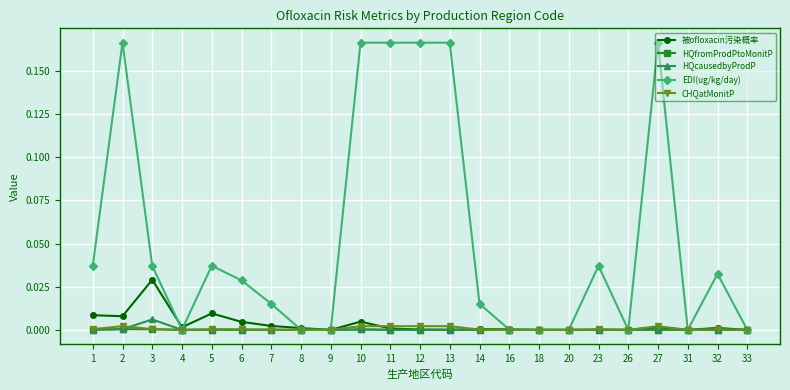

True or false: EDI(ug/kg/day) has more than 0 interior local peaks.

True